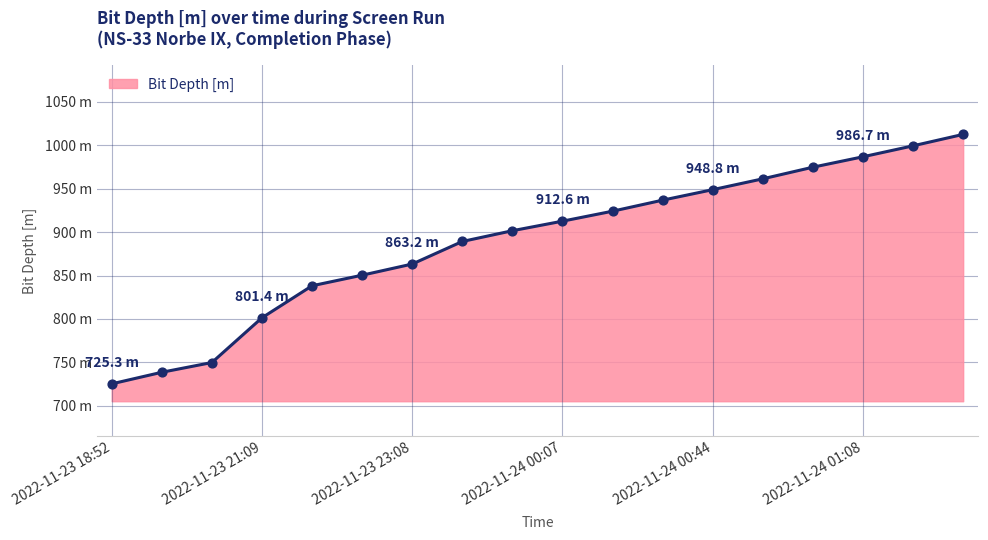

Does the chart have visible grid lines?

Yes